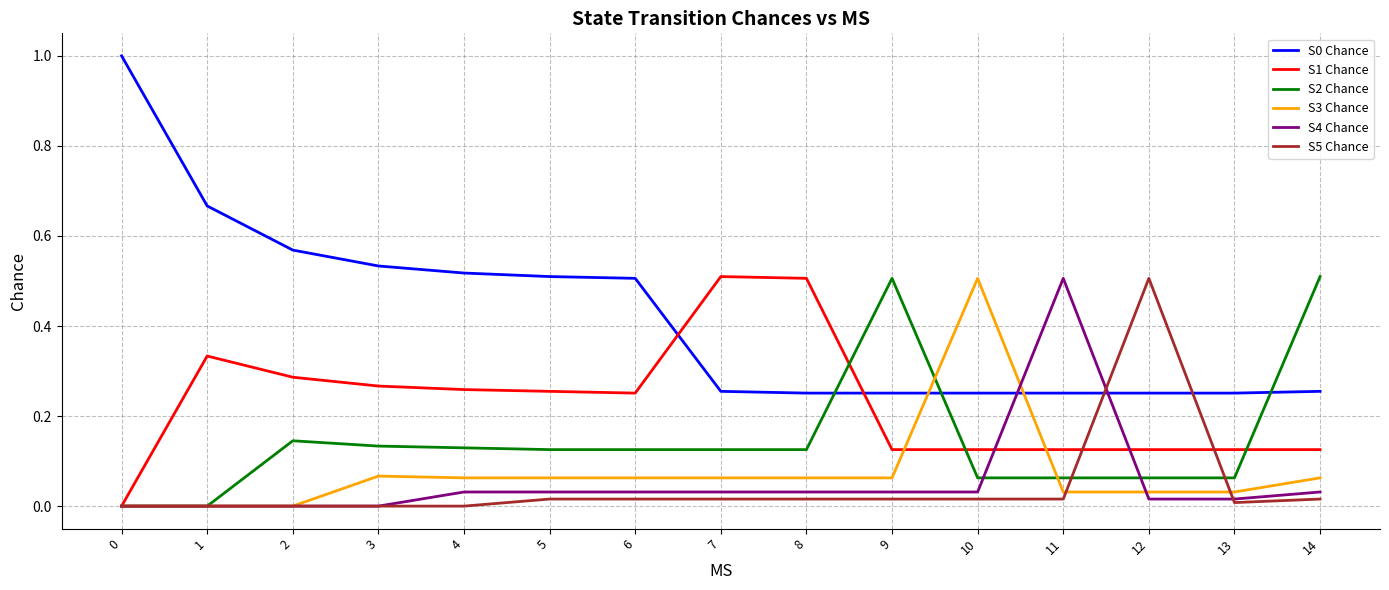

What is the spread (max minus min) of values at 0?

1.0